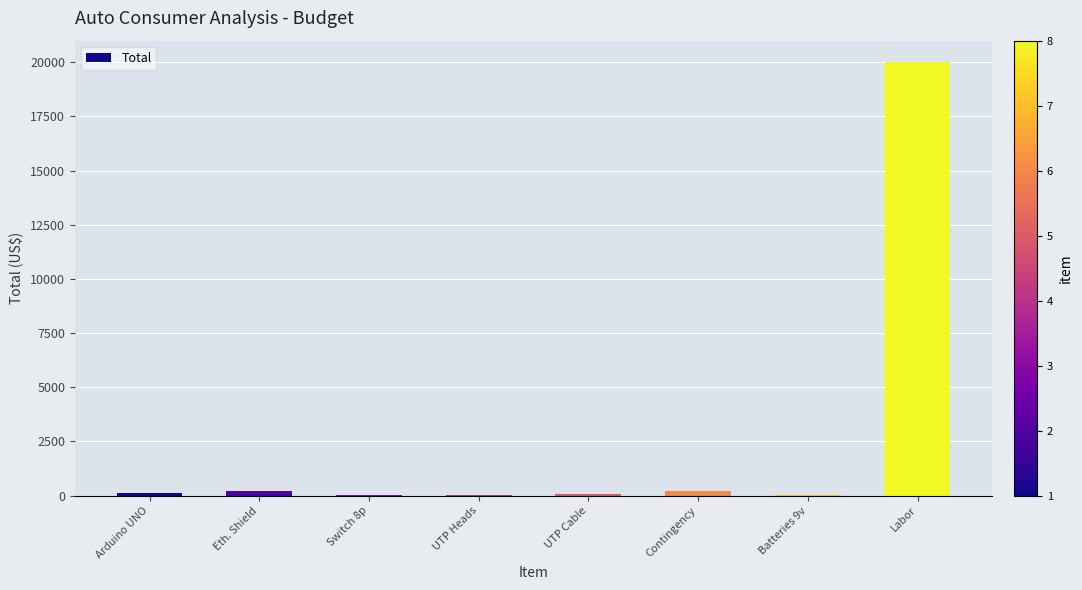

What is the sum of the values at Arduino UNO and Labor?

20132.5